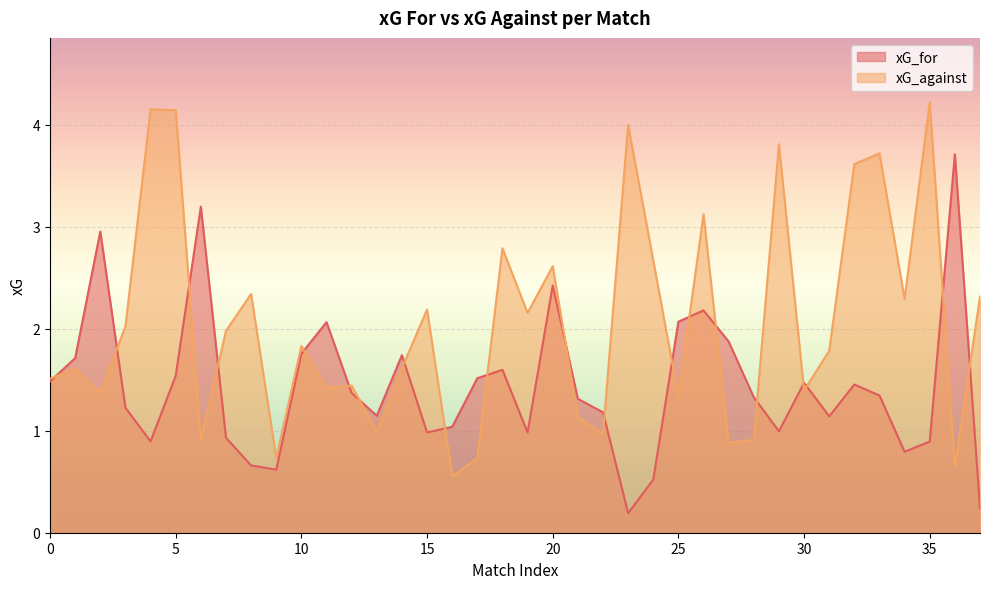

In xG_for, how many points are lower than both neighbors (excluding endpoints)?

9